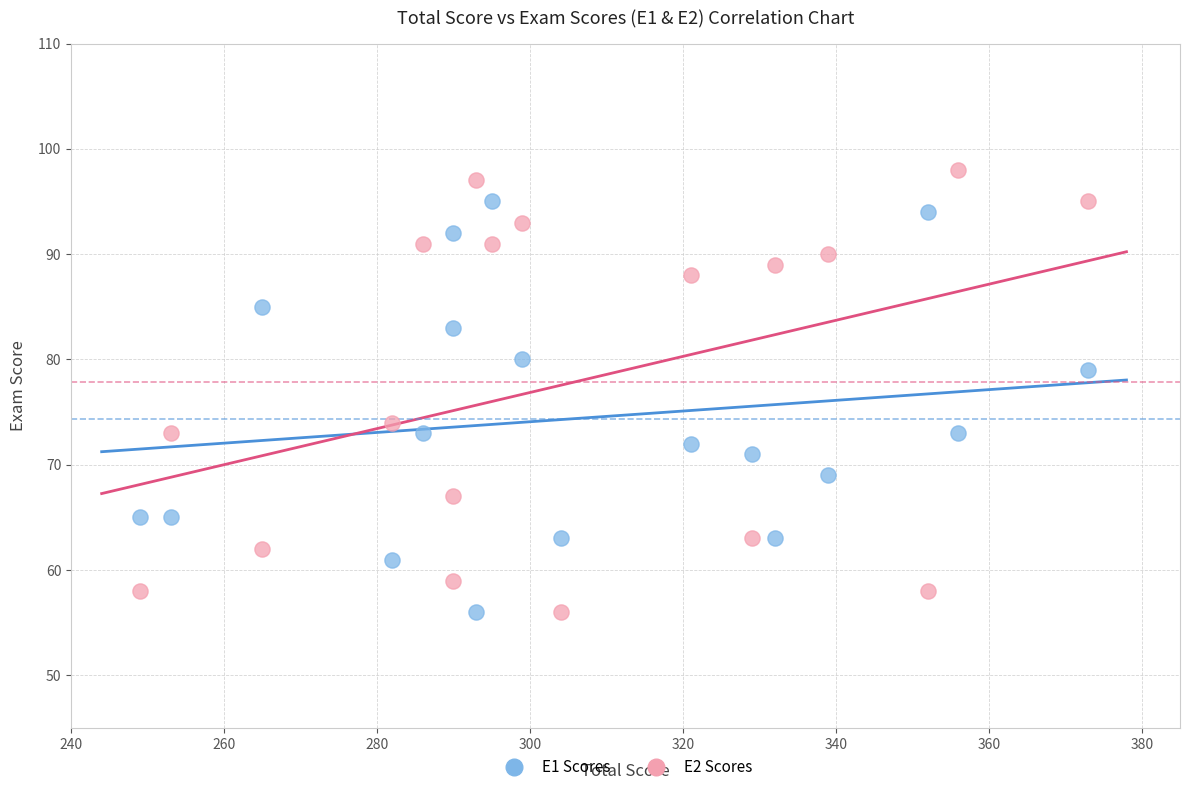

Across all series, what Y value is closest to 77?

79